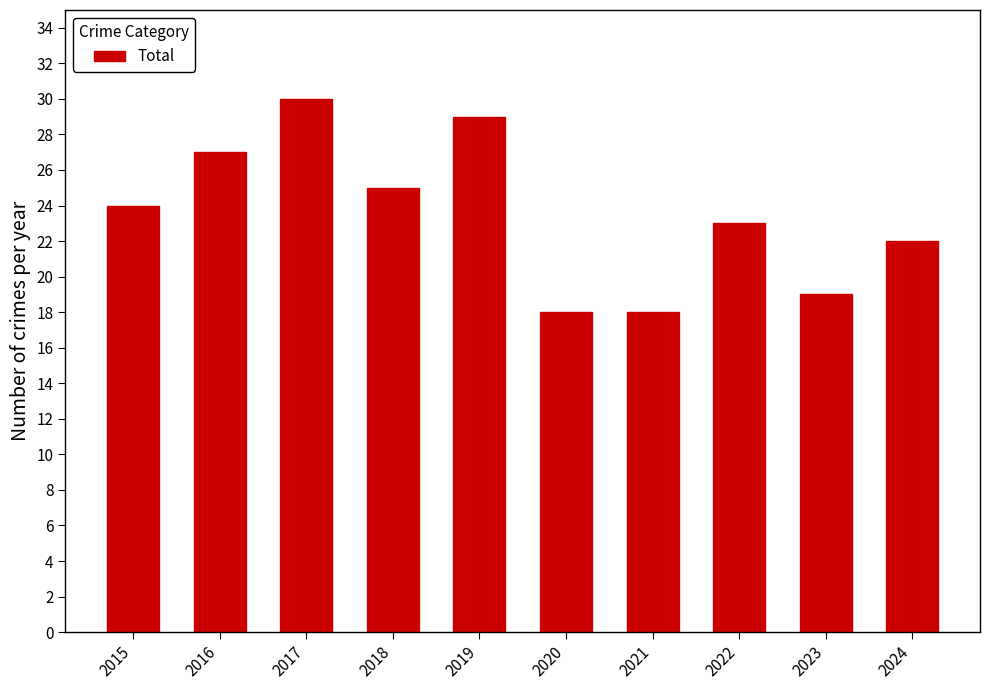

What is the ratio of the value at 2018 to the value at 2019?

0.9